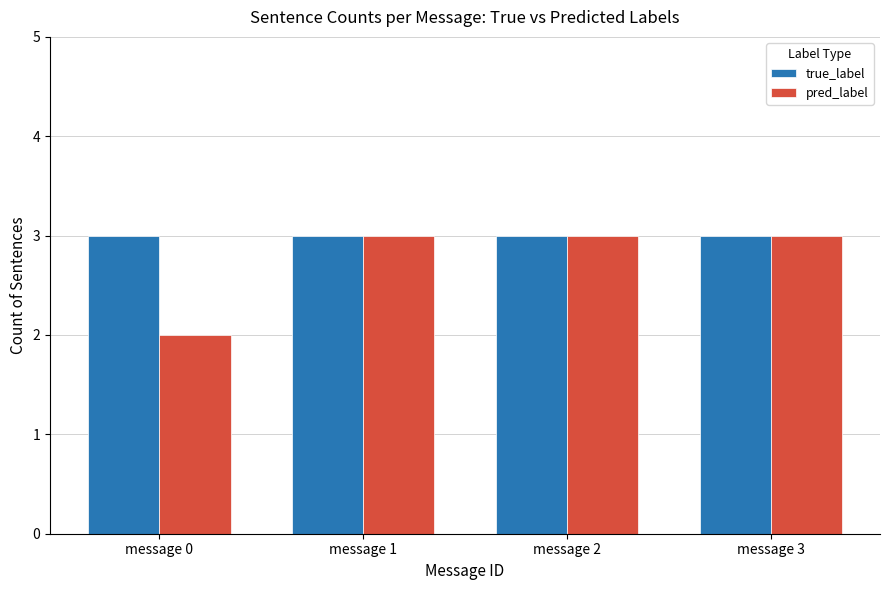

Is the value of true_label at message 0 greater than the value of pred_label at message 0?

Yes